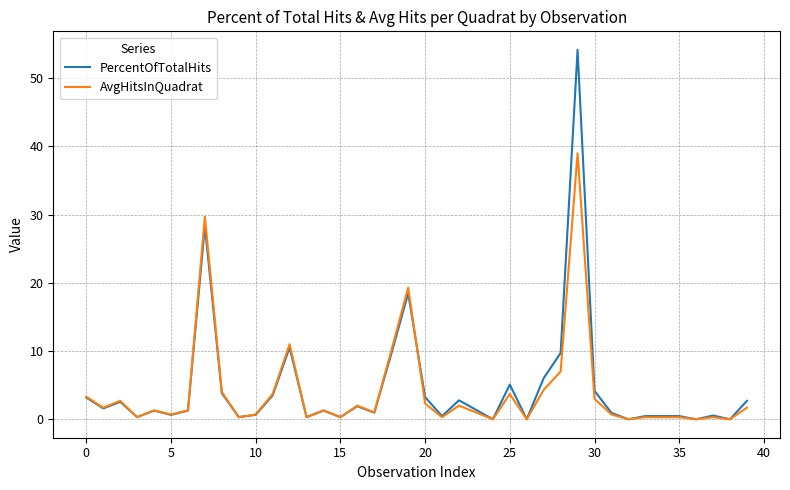

What is the highest value of the AvgHitsInQuadrat series?

39.0